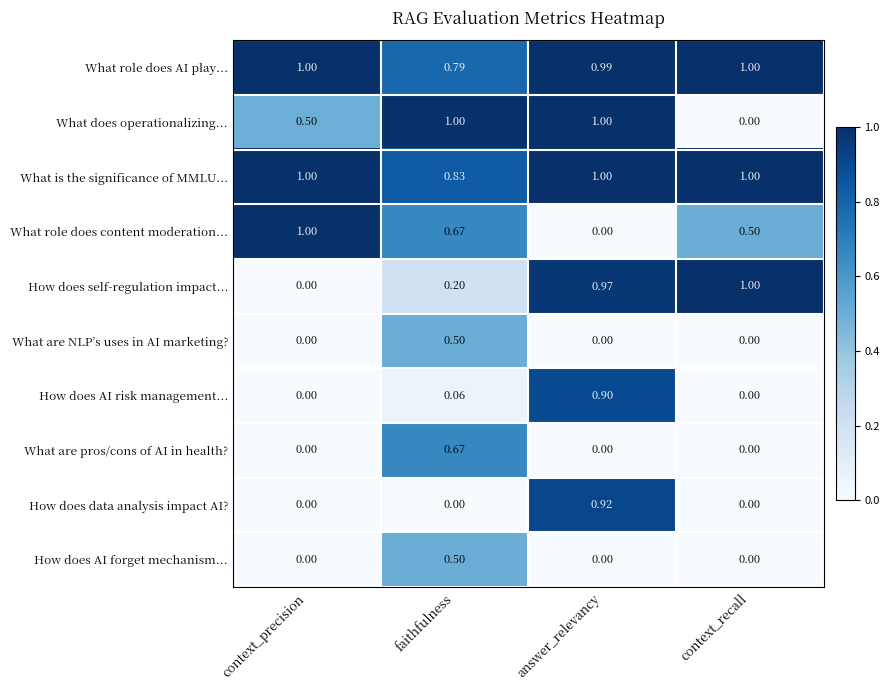

Which series changed the most between context_precision and context_recall?

How does self-regulation impact...